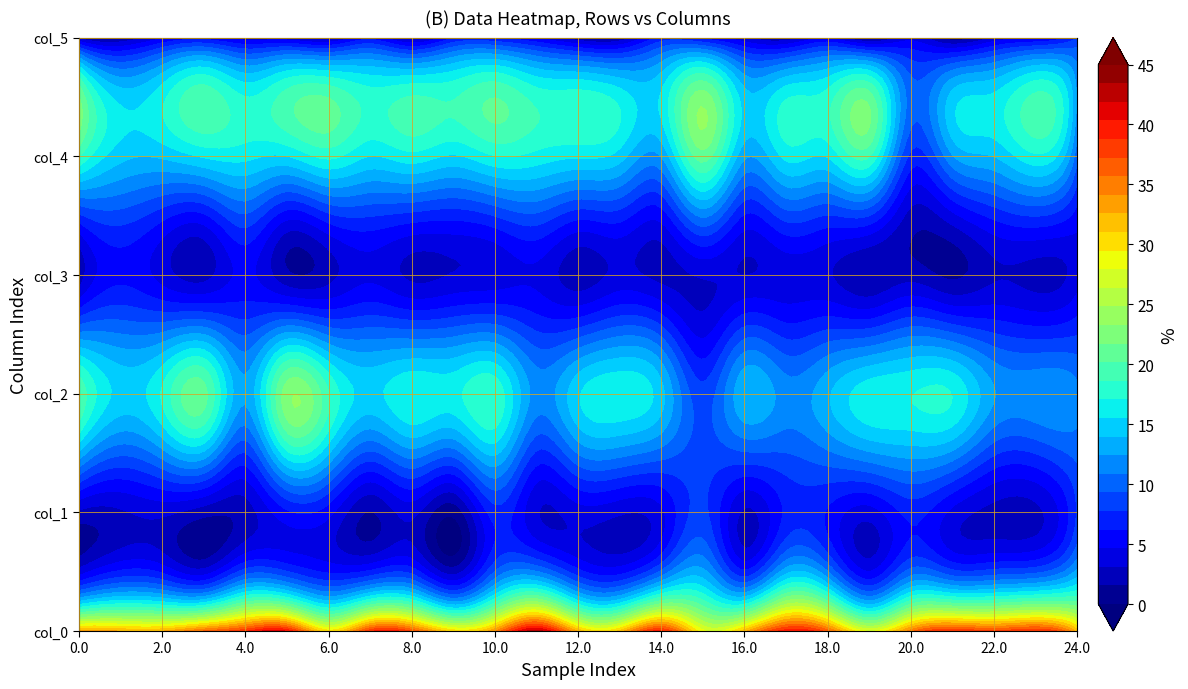

The col_5 series shows 2.2 at 4. True or false?

False